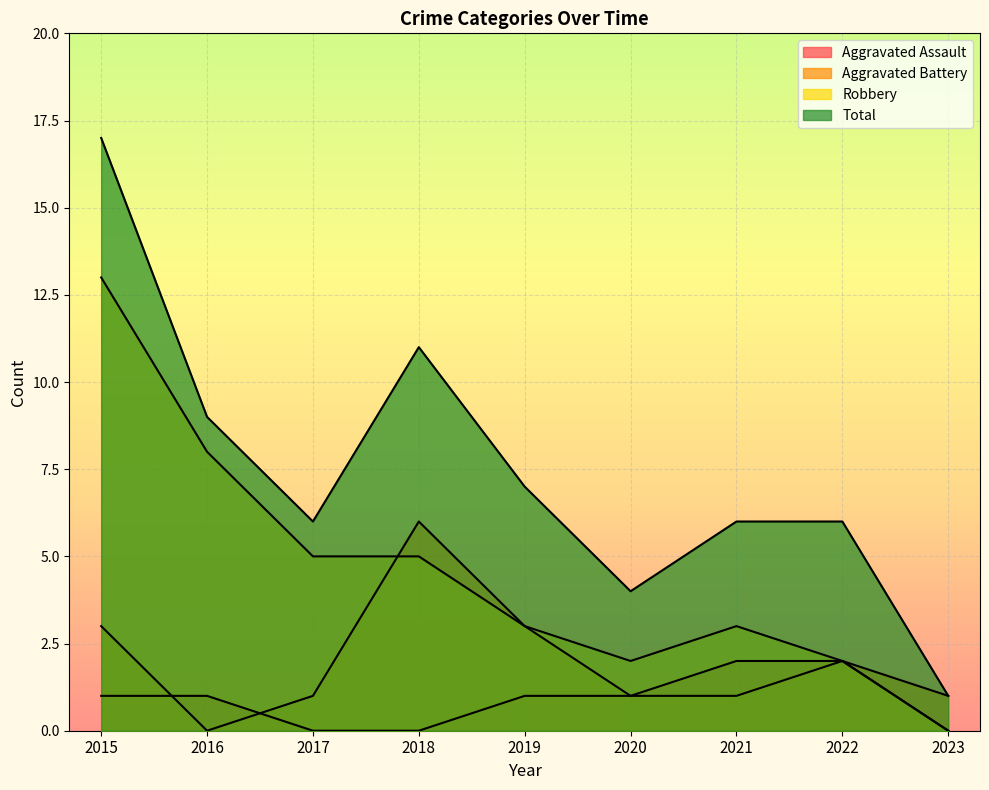

At which category is the sum across all series the highest?

2015